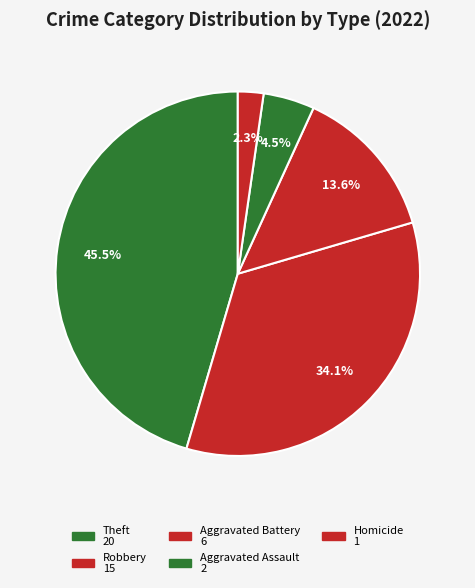

How many slices are in this pie chart?

5